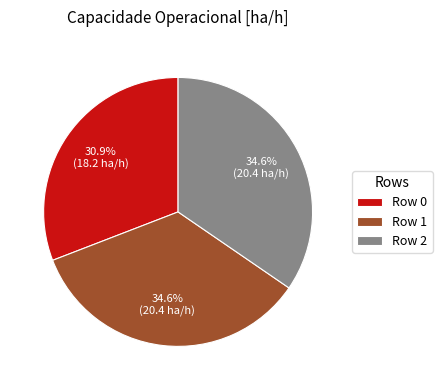

Does any single category account for the majority?

No